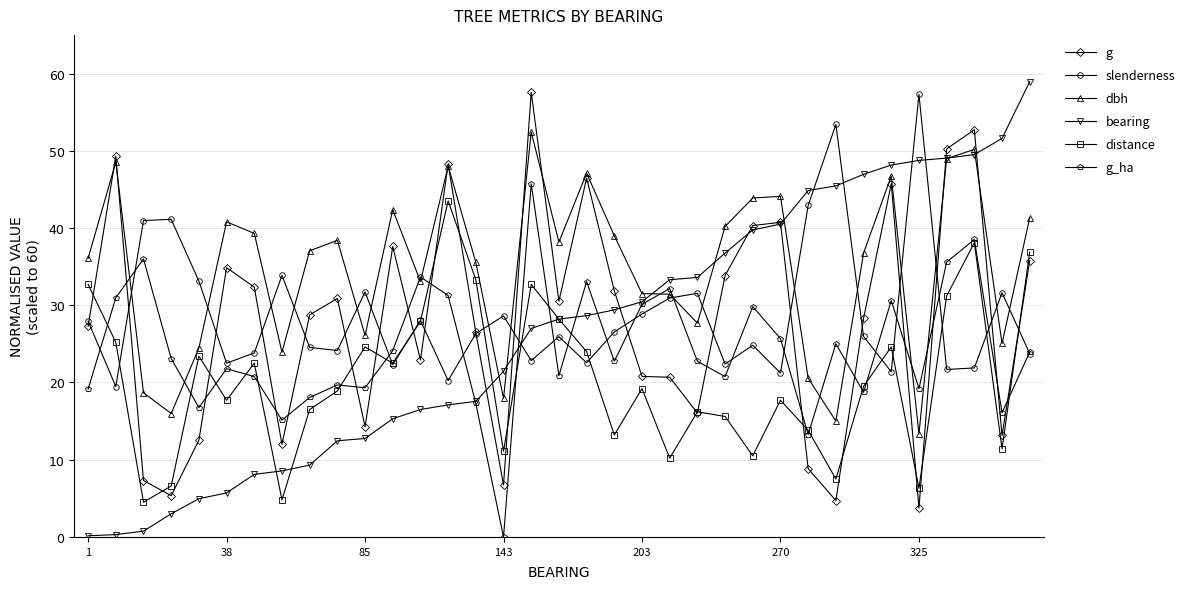

Which series has the largest total across all categories?

dbh